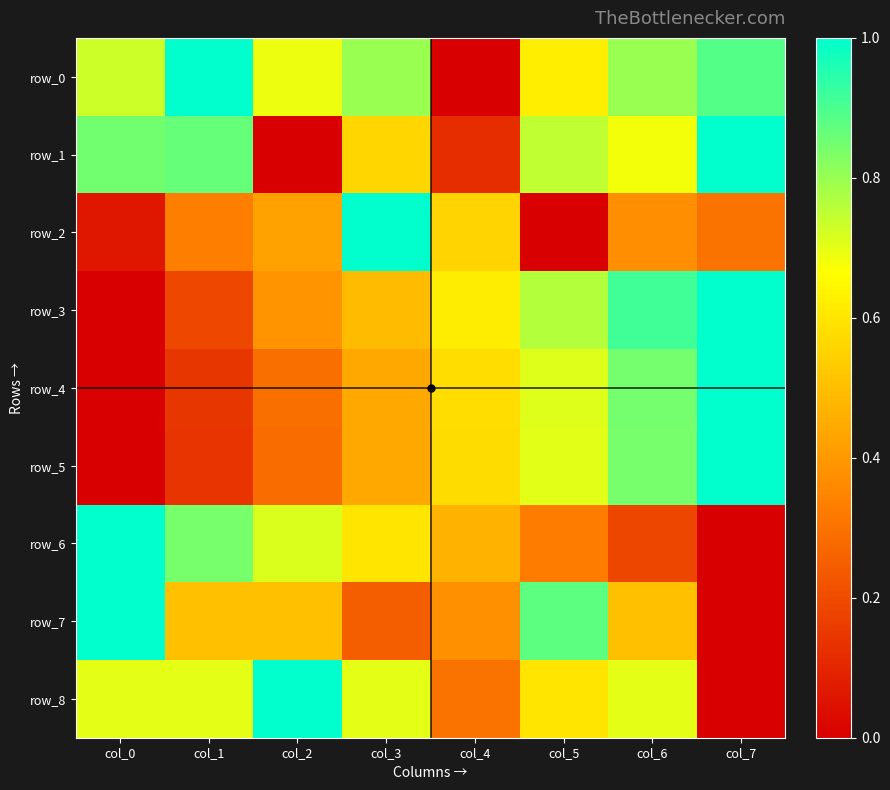

Count the number of data series in this chart.

9